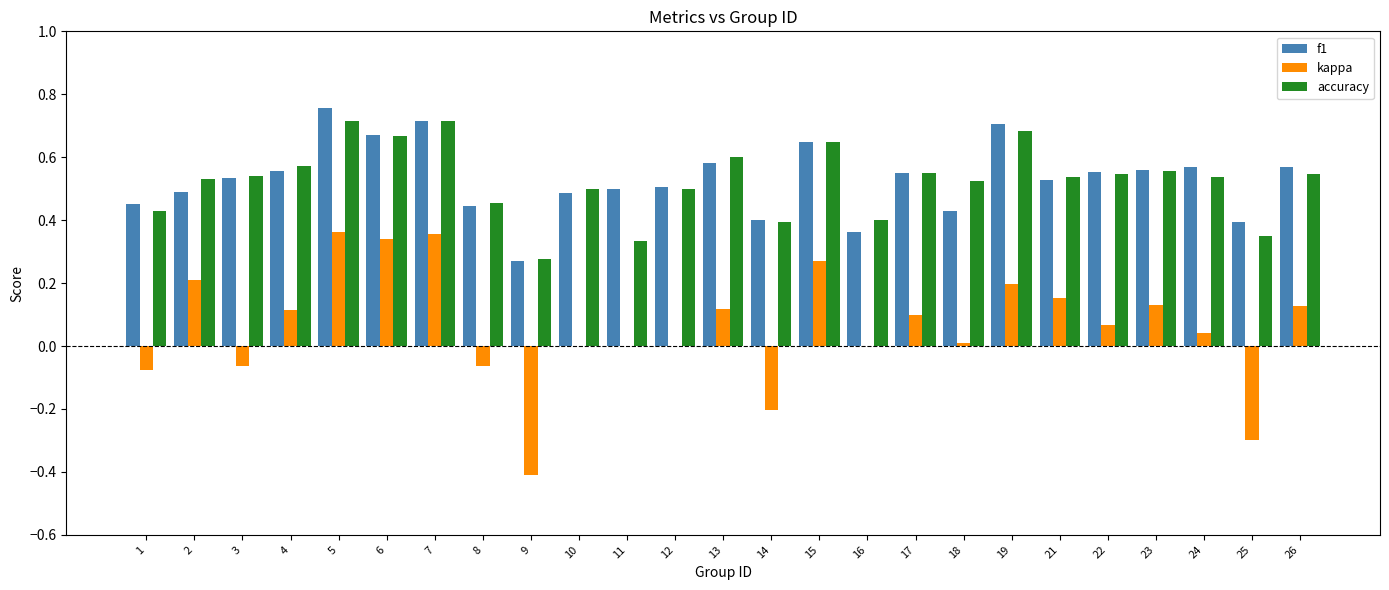

What are all the series names shown in the legend?

f1, kappa, accuracy